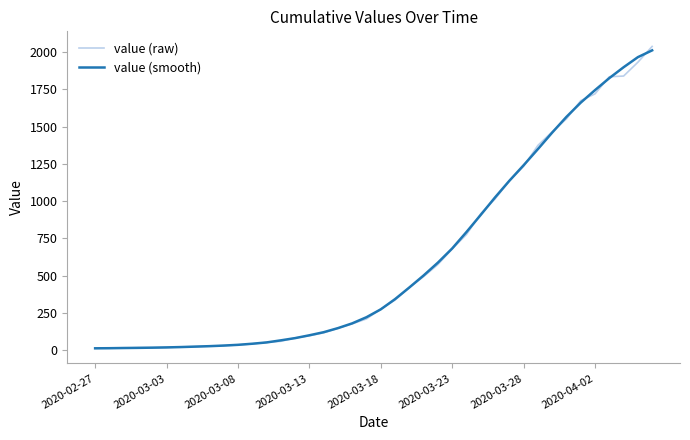

What is the maximum value shown in the chart?

2038.0